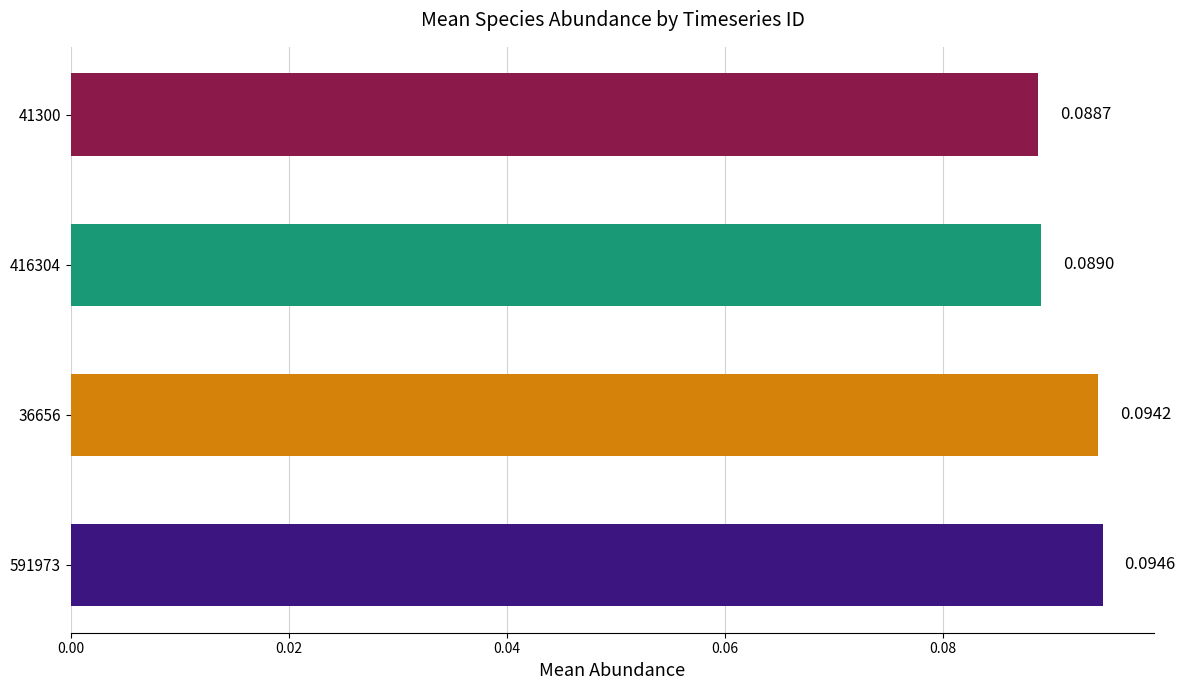

Which has a higher value, 591973 or 36656?

591973